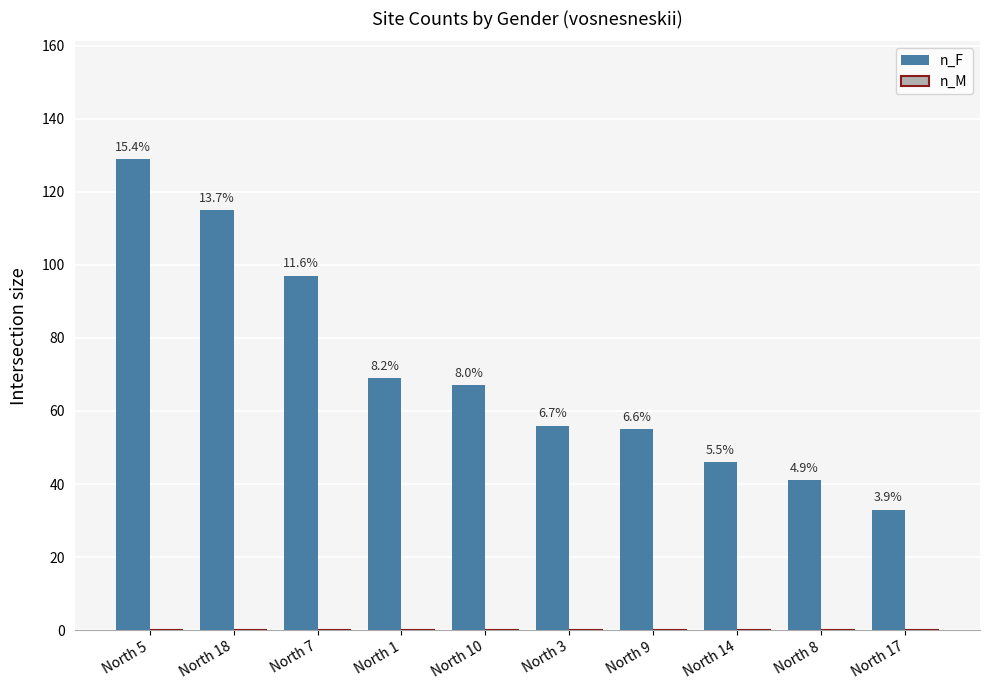

Reading right to left, extract all data points from this chart.

n_F: North 17=33	North 8=41	North 14=46	North 9=55	North 3=56	North 10=67	North 1=69	North 7=97	North 18=115	North 5=129
n_M: North 17=0	North 8=0	North 14=0	North 9=0	North 3=0	North 10=0	North 1=0	North 7=0	North 18=0	North 5=0